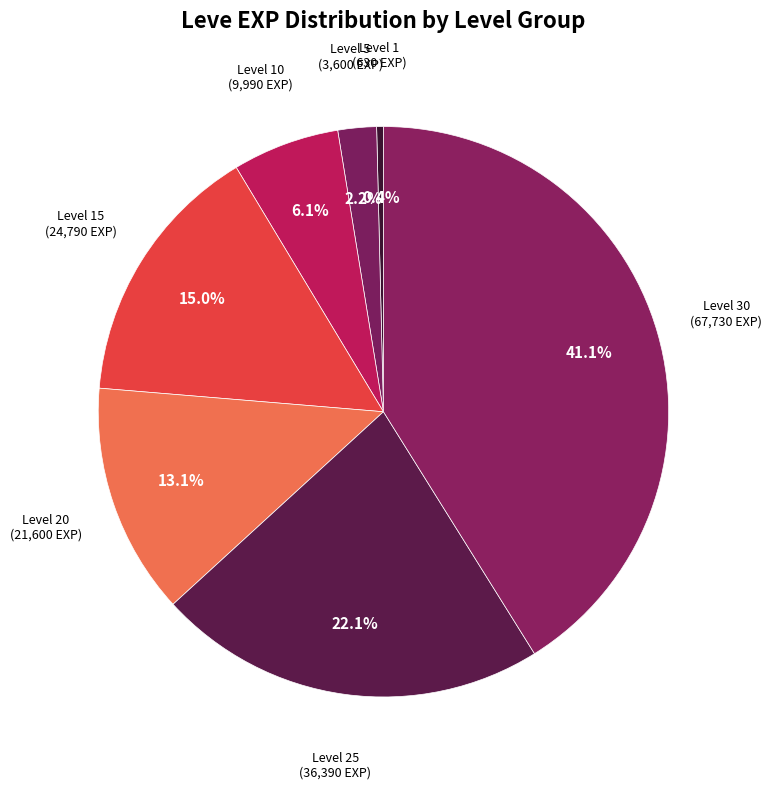

Count the number of slices in the pie.

7